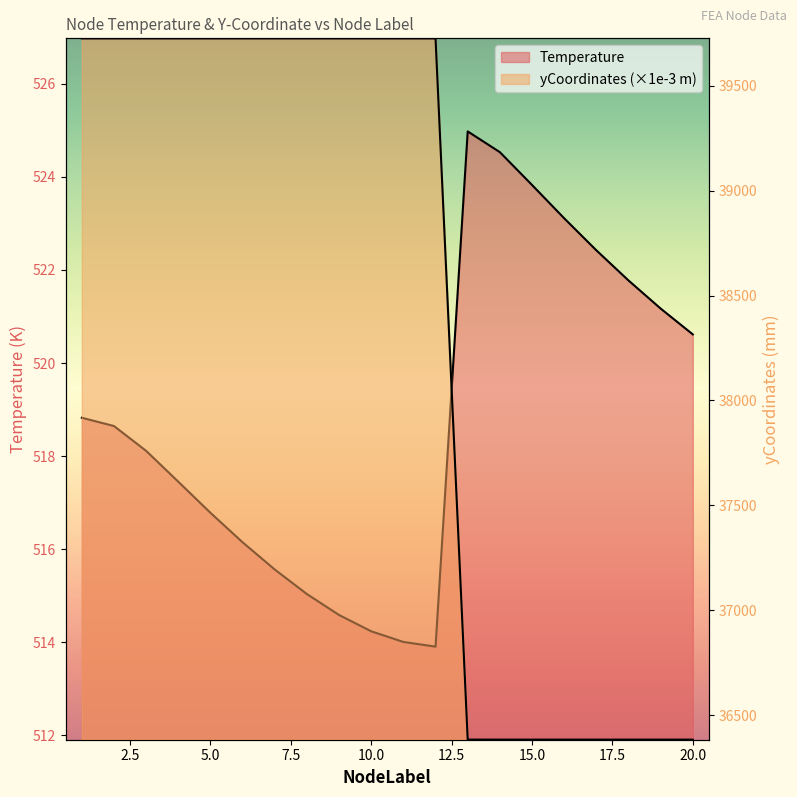

Which series has the largest range (max minus min)?

yCoordinates